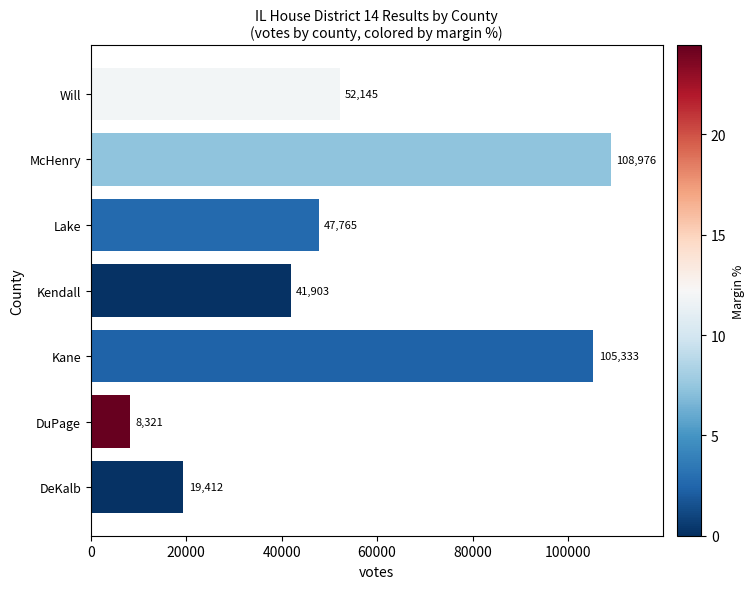

Rank the categories by value from lowest to highest.

DuPage, DeKalb, Kendall, Lake, Will, Kane, McHenry